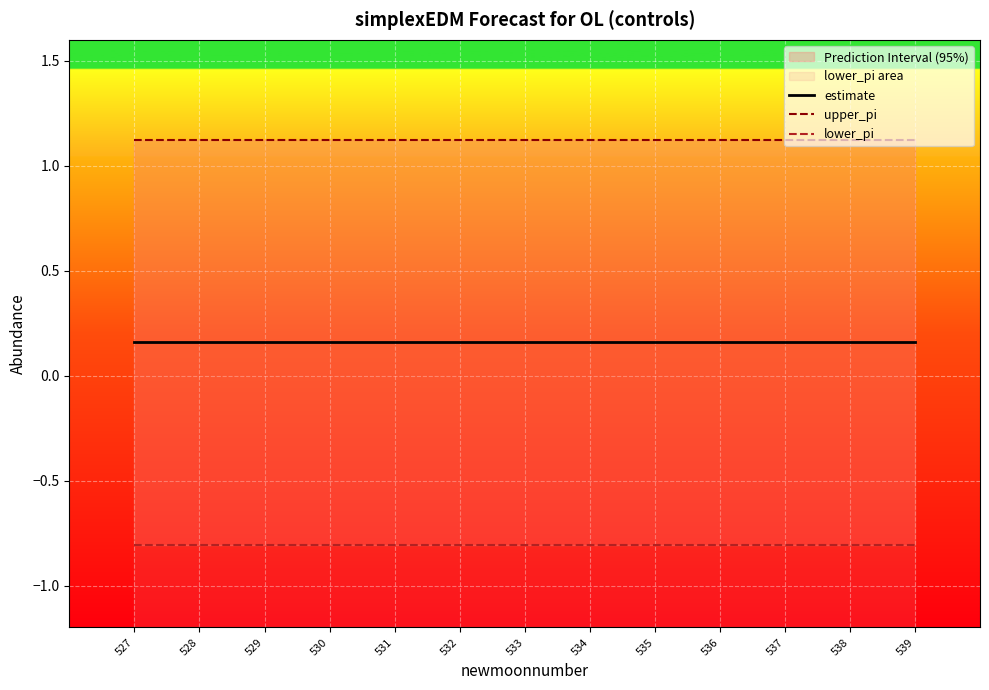

Rank the series by their maximum value, from highest to lowest.

upper_pi, estimate, lower_pi